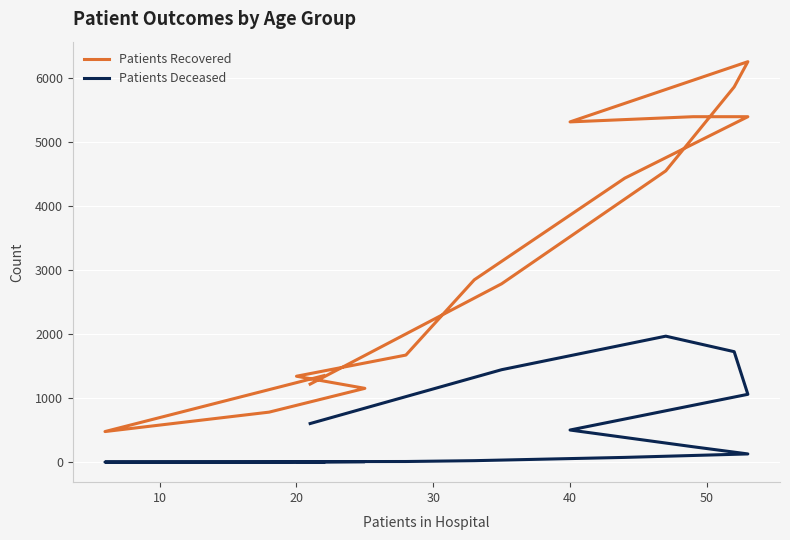

Reading right to left, list all the values displayed in this chart.

Patients Recovered: 1219	2784	4545	5854	6248	5309	5390	5390	4431	2846	1672	1342	1153	782	479	1351
Patients Deceased: 604	1444	1967	1725	1060	503	242	130	76	25	12	10	10	2	3	6